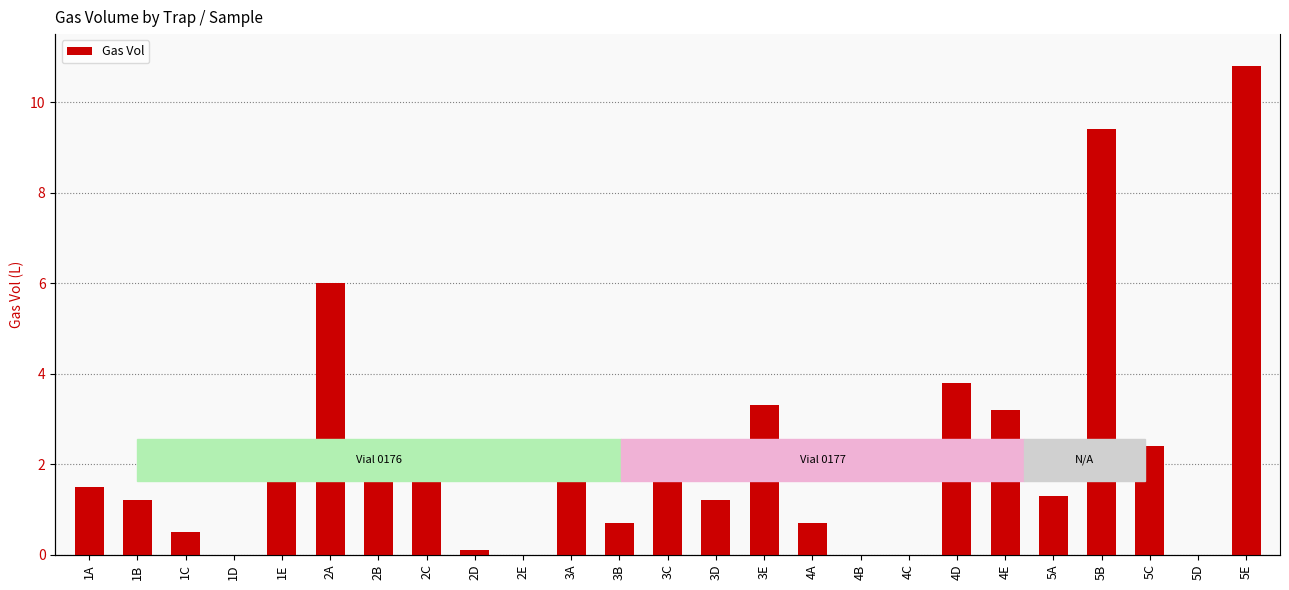

How many values are above zero?

20